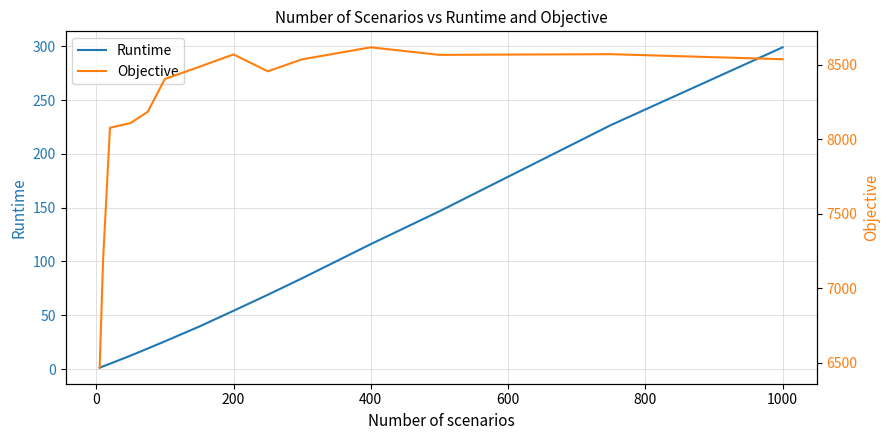

Is it true that Runtime equals 54.1 at 200?

True